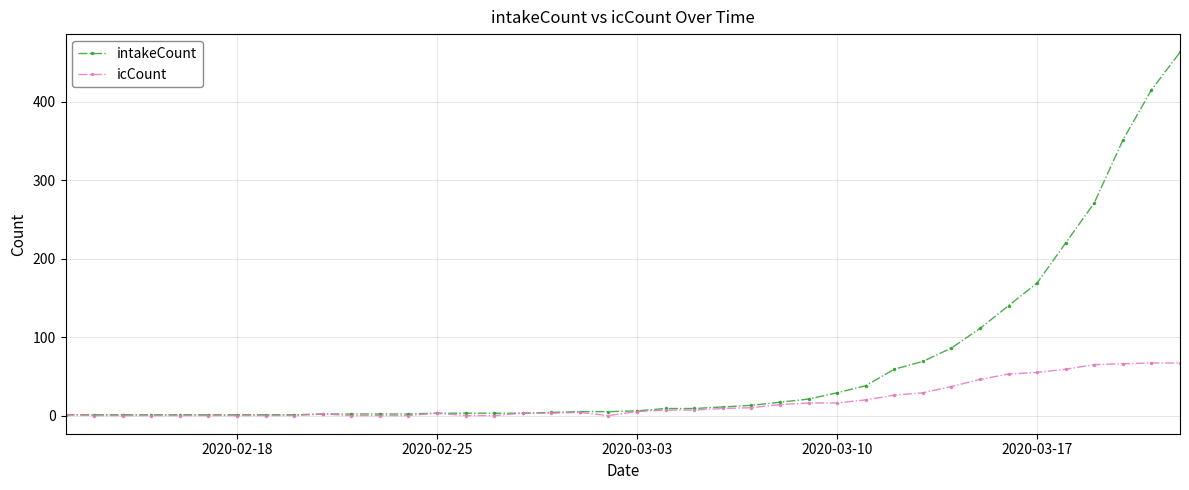

Which series has the largest range (max minus min)?

intakeCount